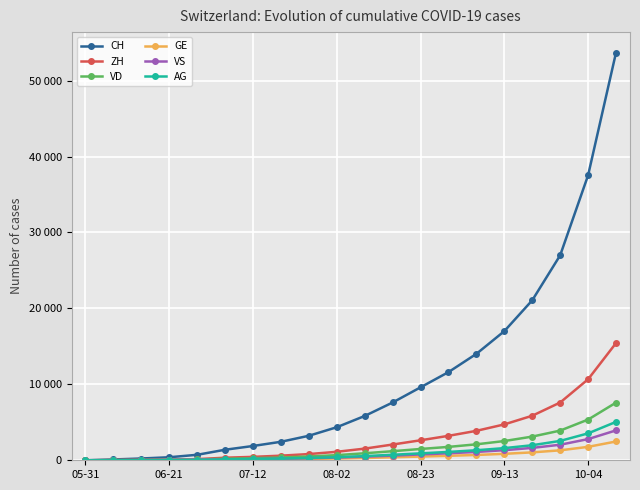

What are all the series names shown in the legend?

CH, ZH, VD, GE, VS, AG